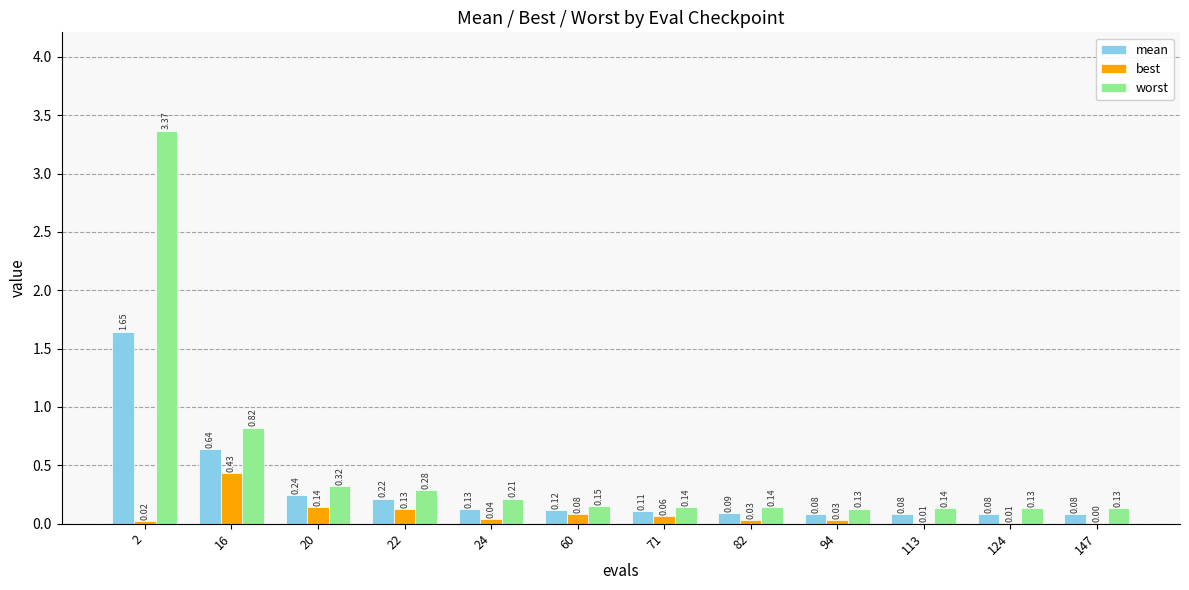

Which series changed the most between 16 and 24?

worst